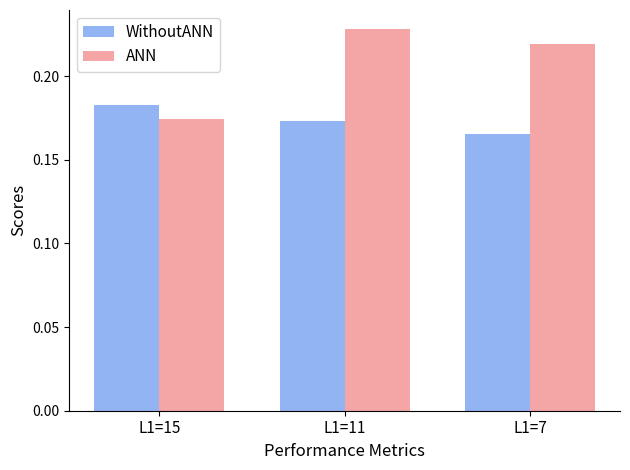

Does the chart contain stacked bars?

No